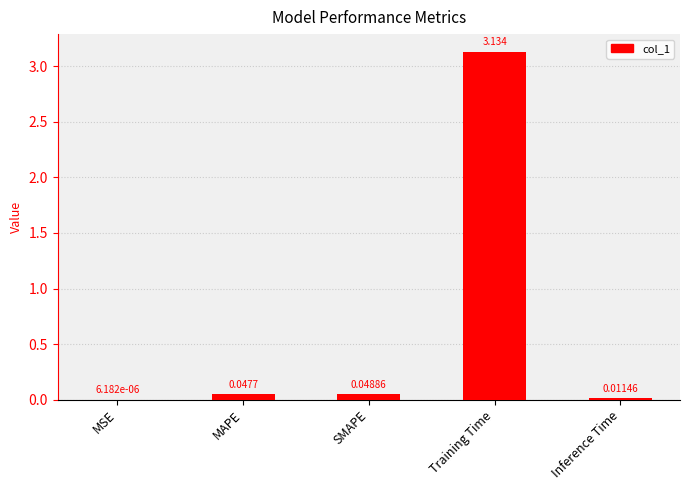

Which has a higher value, Inference Time or SMAPE?

SMAPE